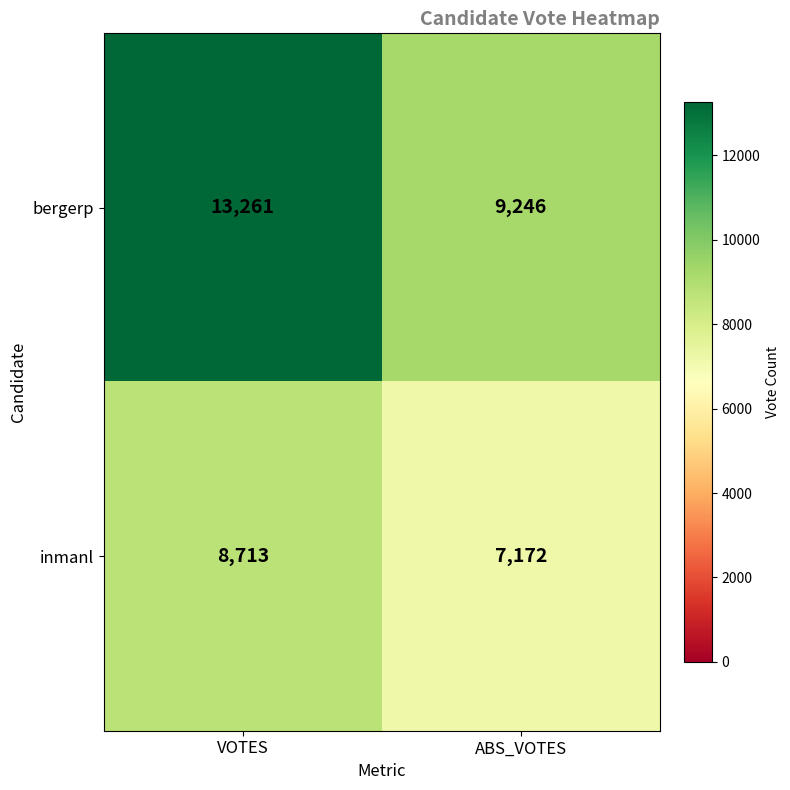

How many categories are shown in the chart?

2